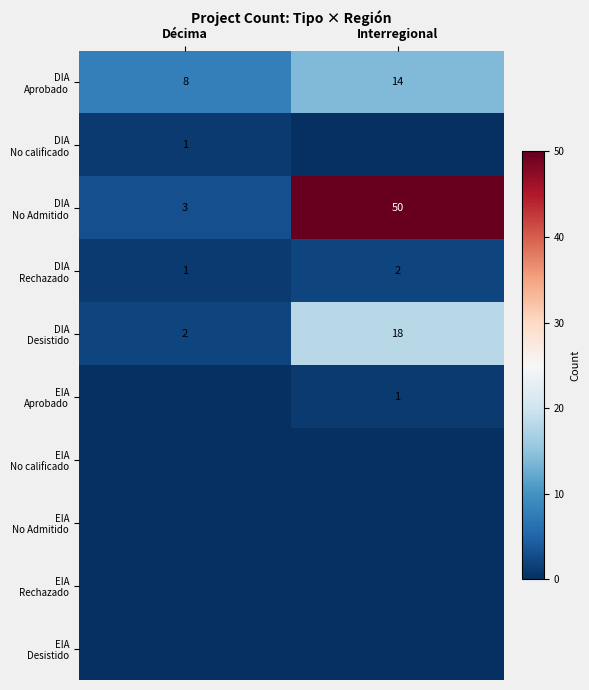

Is it true that DIA No Admitido equals 50 at Interregional?

True